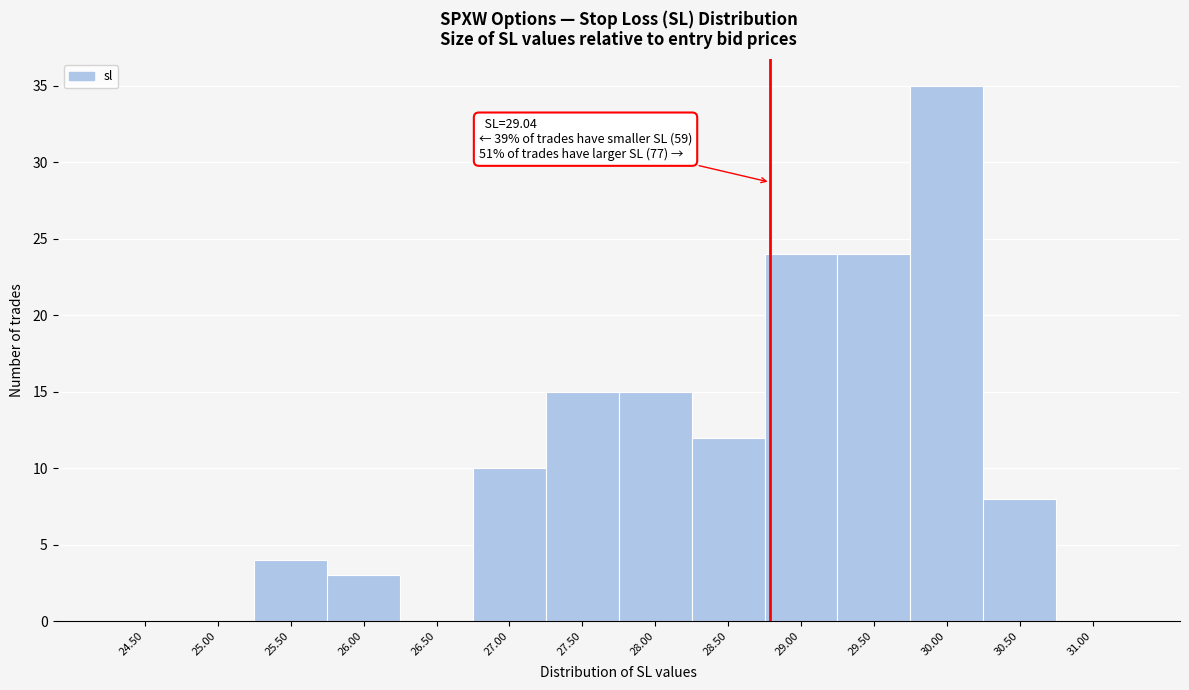

Reading left to right, extract all data points from this chart.

24.50=0	25.00=0	25.50=4	26.00=3	26.50=0	27.00=10	27.50=15	28.00=15	28.50=12	29.00=24	29.50=24	30.00=35	30.50=8	31.00=0